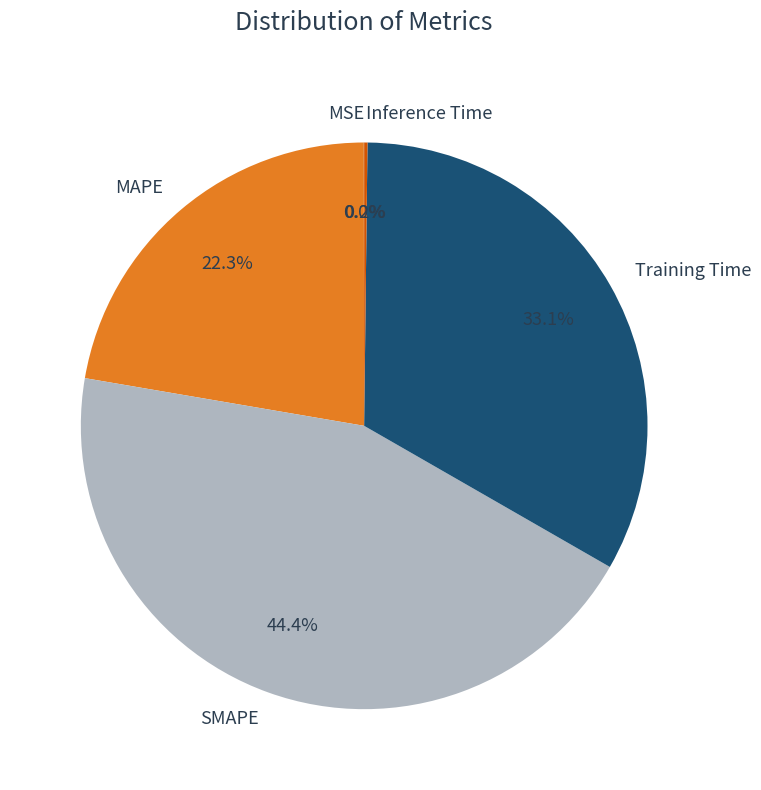

What percentage is NOT represented by MAPE?

77.7%